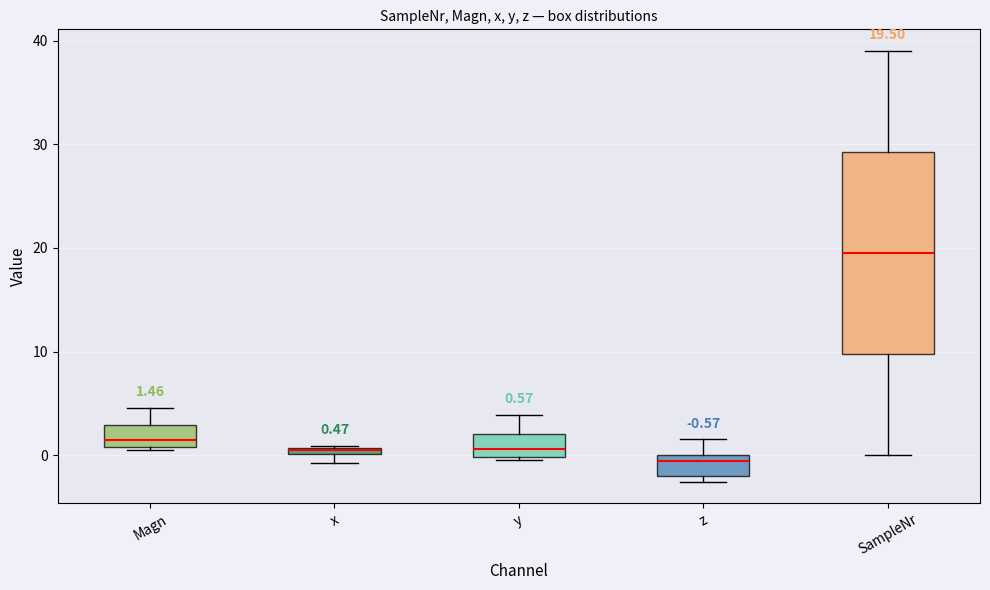

Which box's median line is the lowest?

z